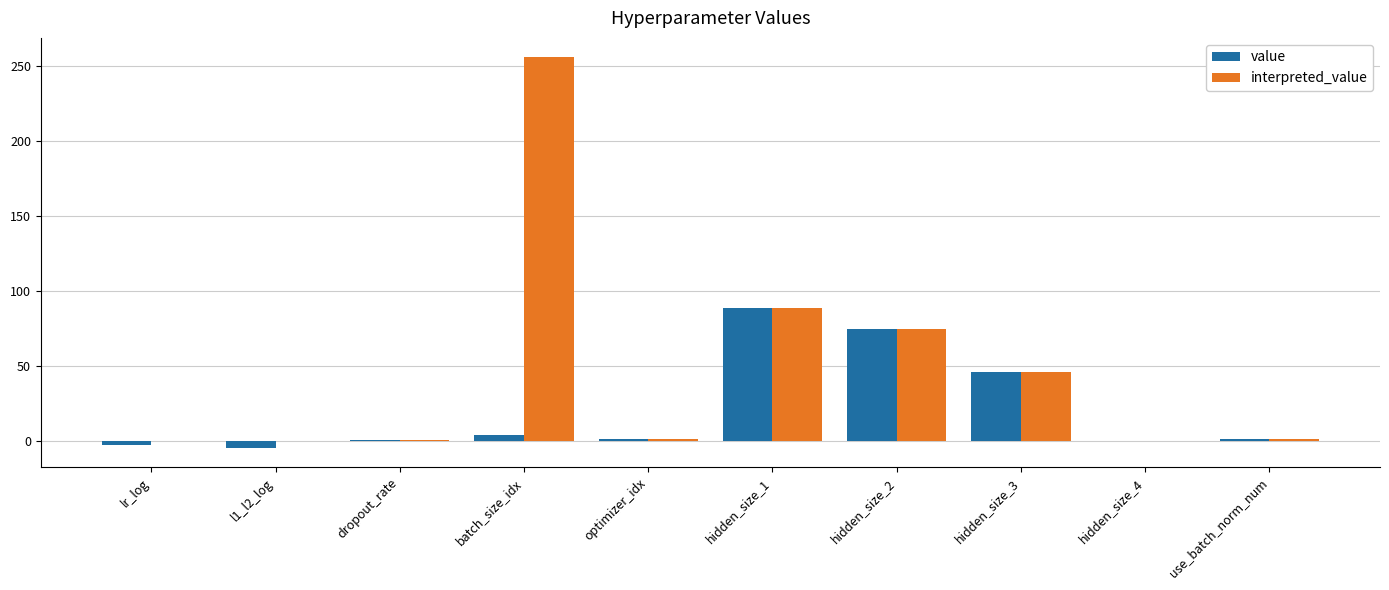

Count the number of data series in this chart.

2